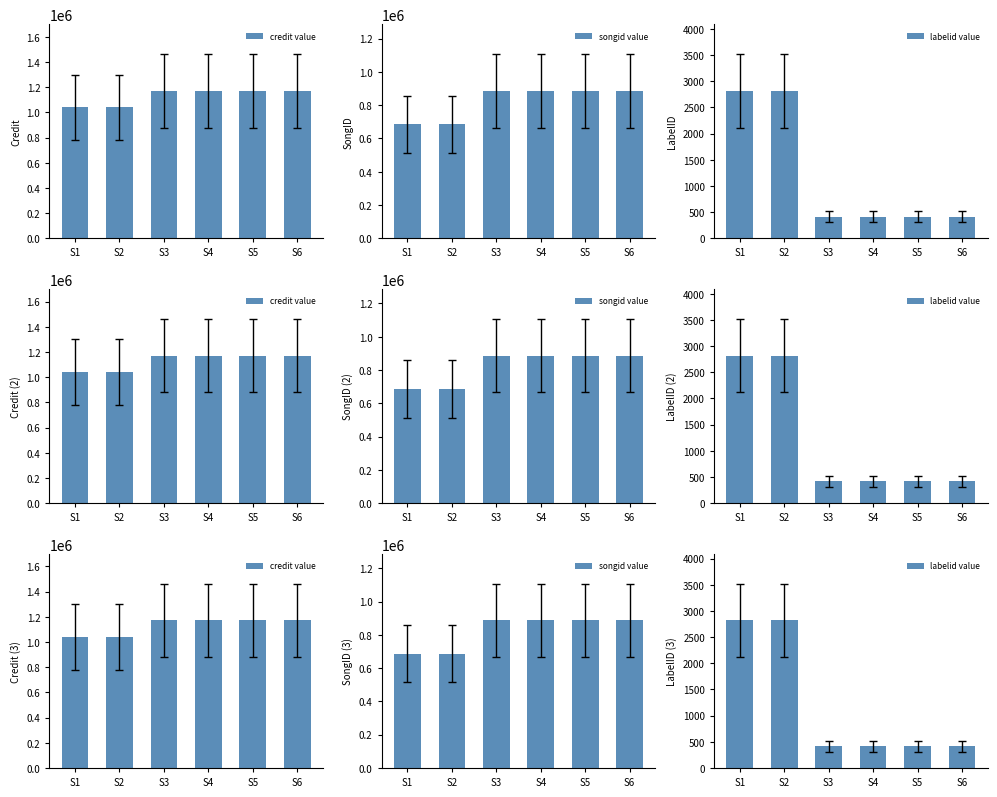

Between S3 and S6, which is larger?

S3